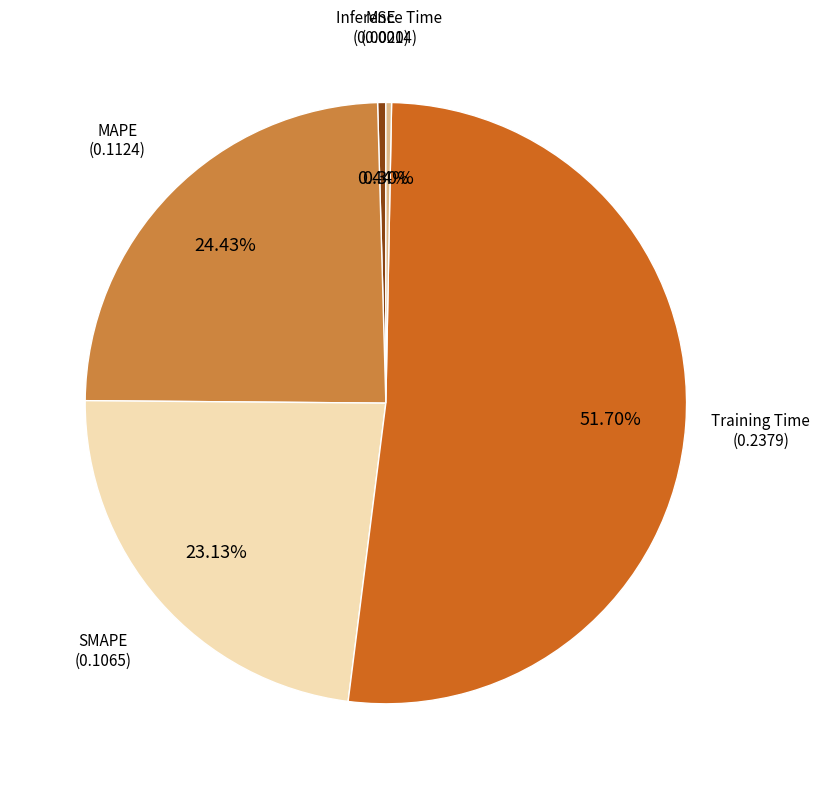

Is there any slice that represents more than half of the pie?

Yes